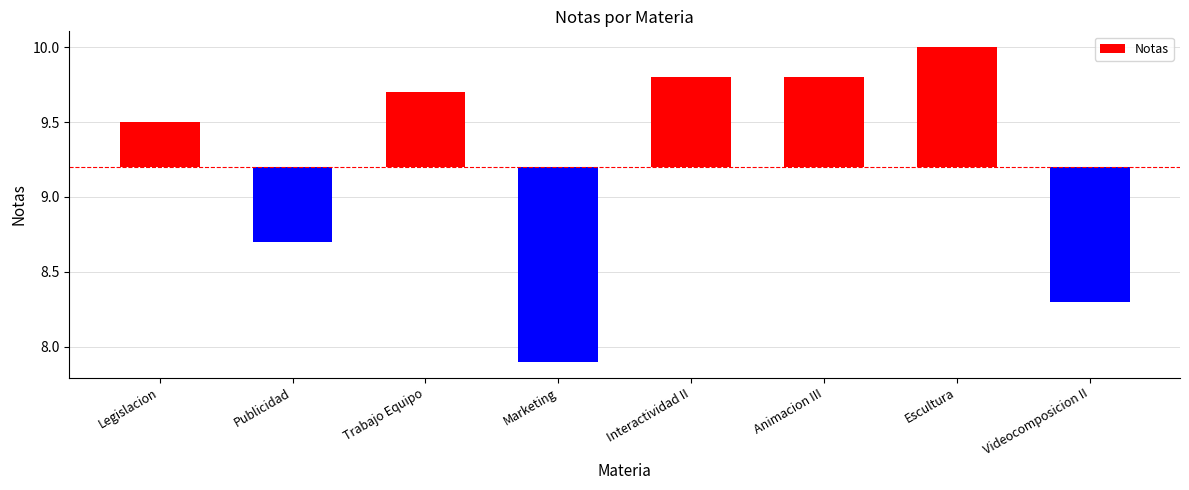

What is the value of the 7th bar from the left?

0.8